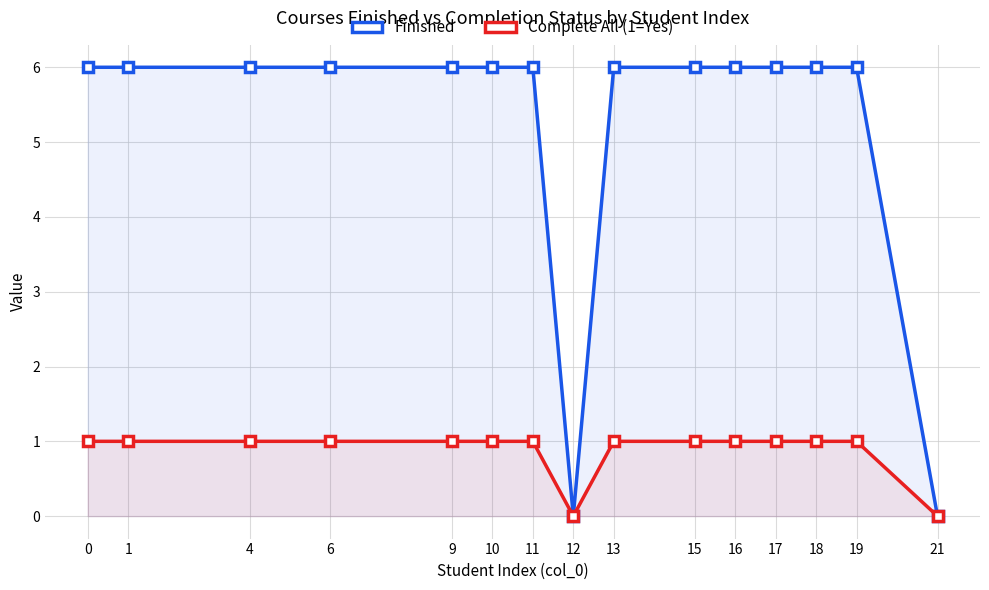

True or false: Complete All (1=Yes) has a value of 0 at 10.

False